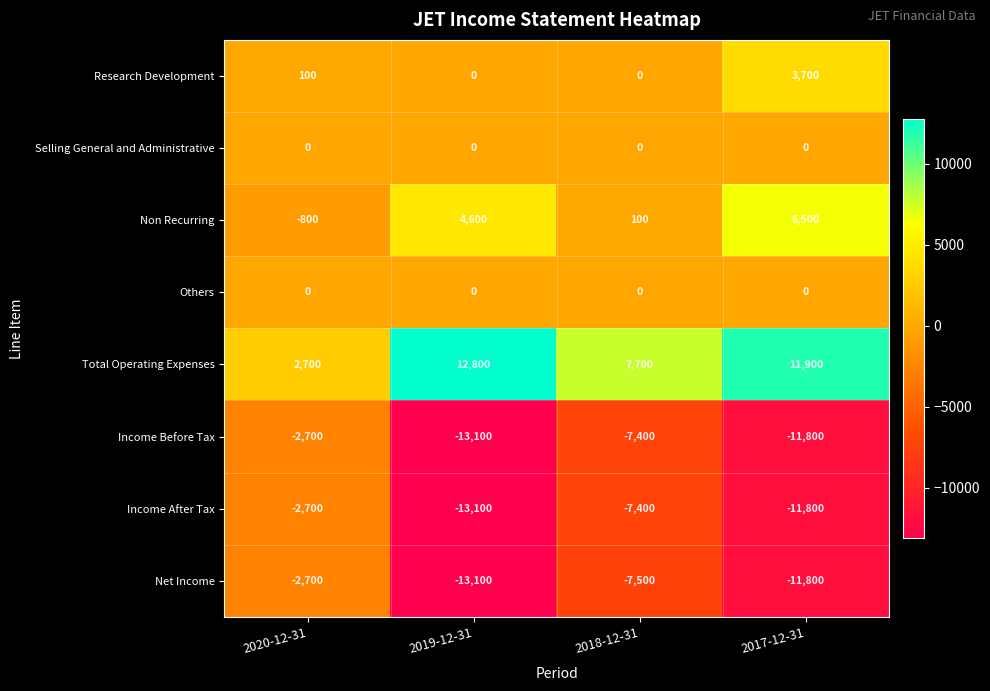

True or false: Income Before Tax has a value of -2700 at 2020-12-31.

True